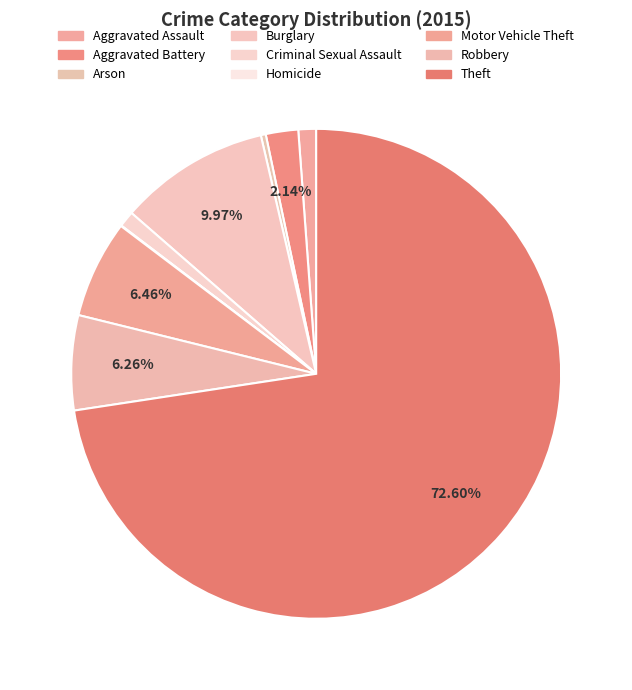

What percentage do Motor Vehicle Theft and Robbery together represent?

12.7%